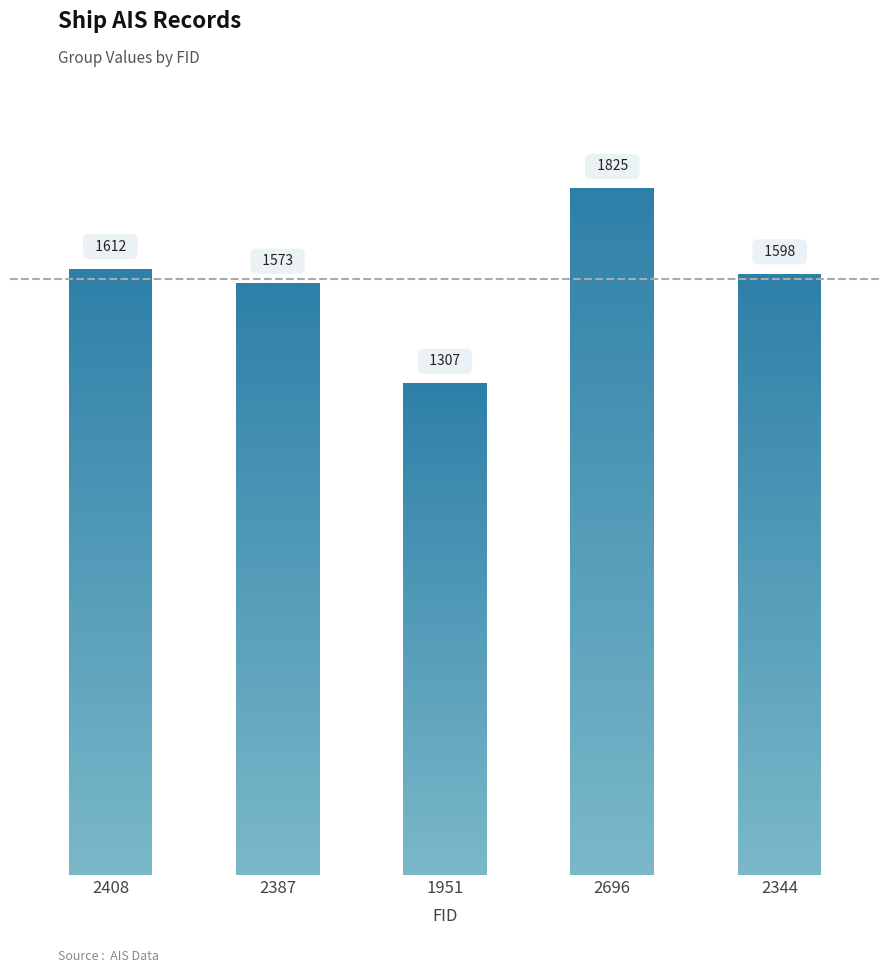

Where does the data first go above 1598?

2408